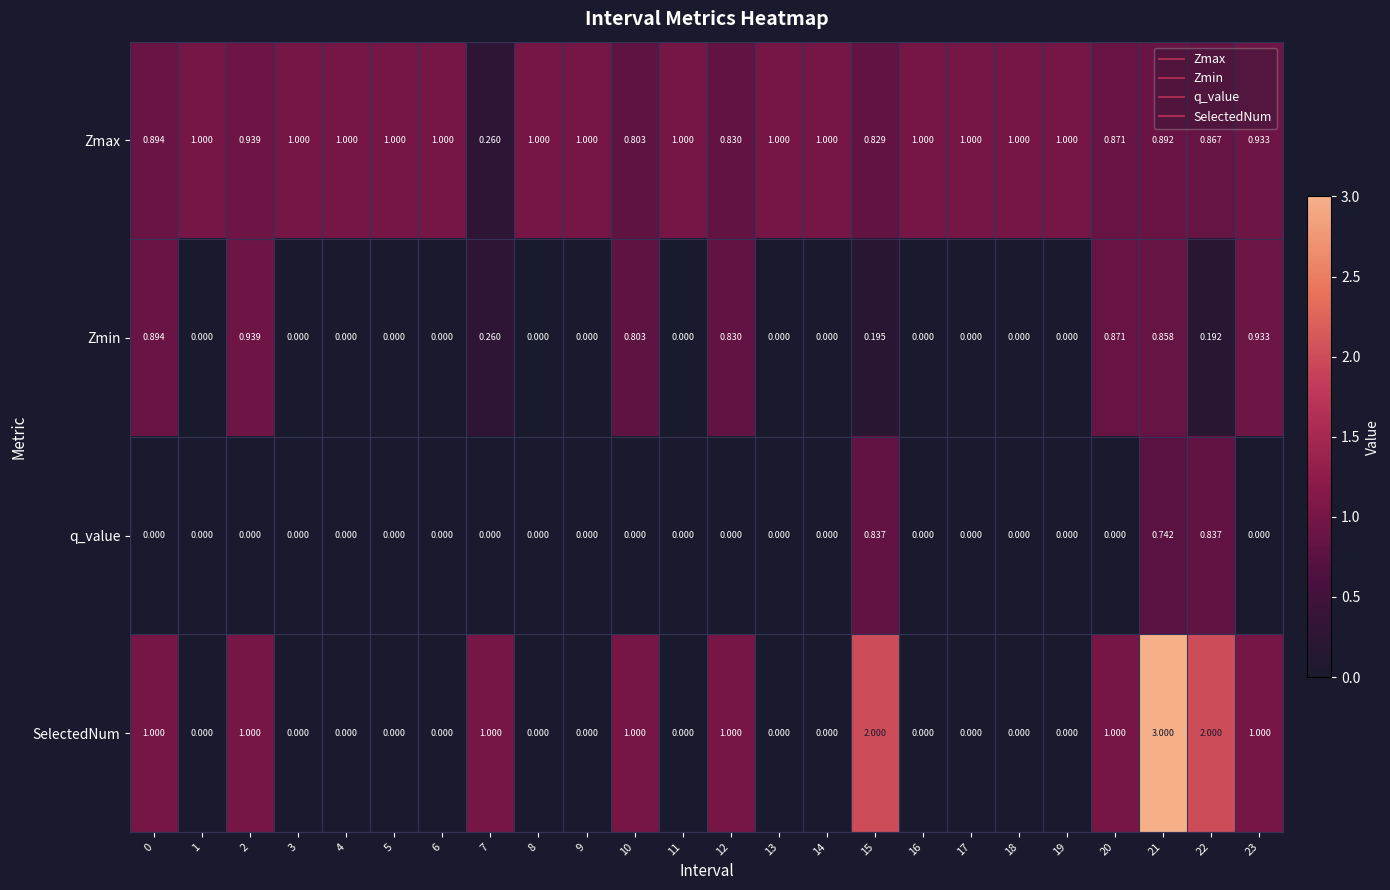

Between 11 and 20, which series saw the biggest shift?

SelectedNum